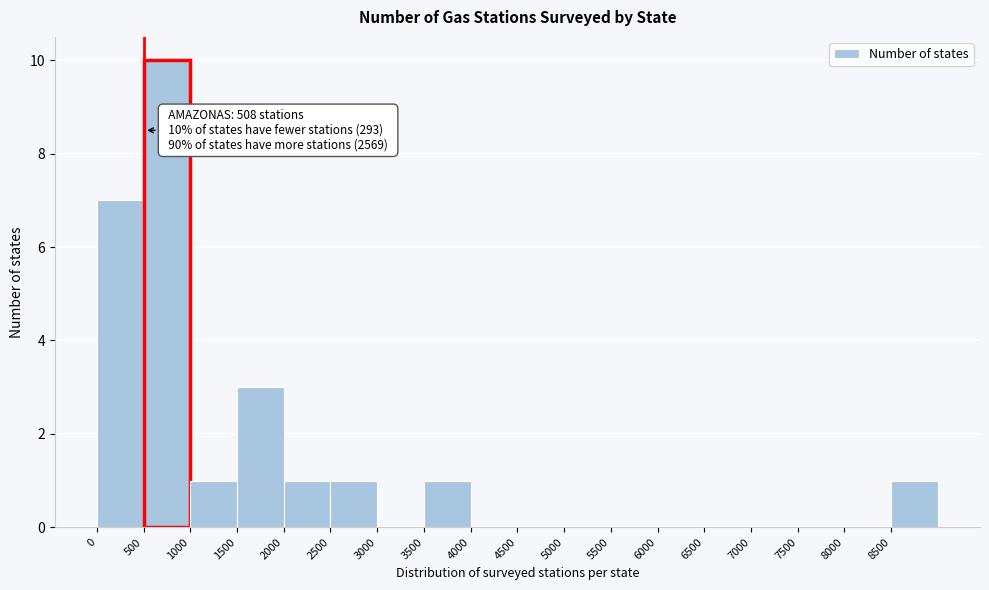

Over which range of the x-axis is the bar tallest?

500 to 1000